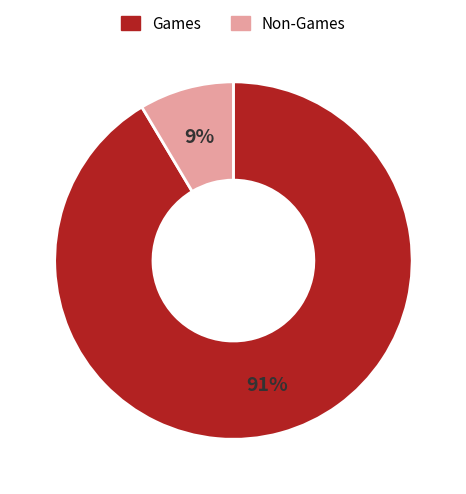

To the nearest percent, what percentage of the pie is Games?

91%